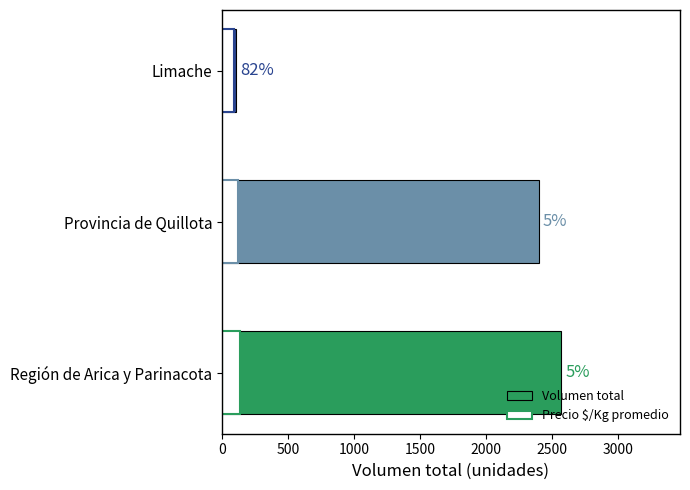

What is the change in value from Región de Arica y Parinacota to Limache?

-2461